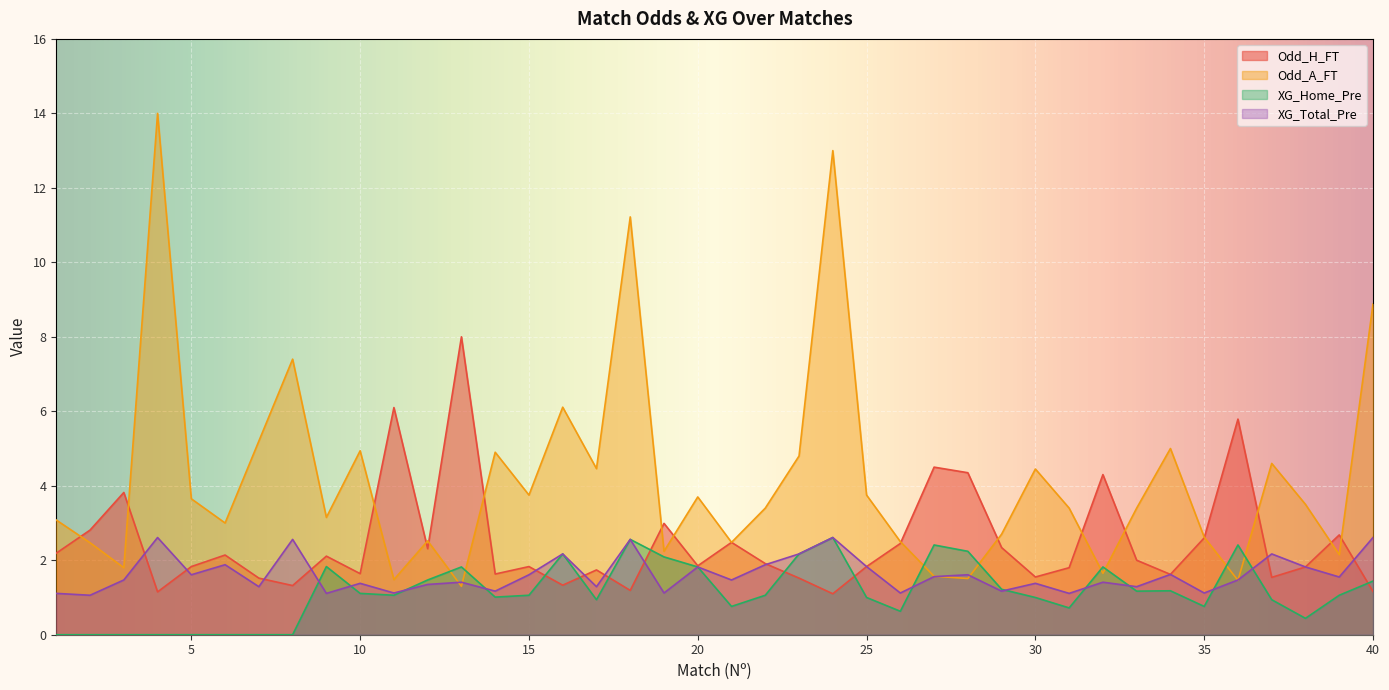

What is the sum of all Odd_H_FT values?

98.8